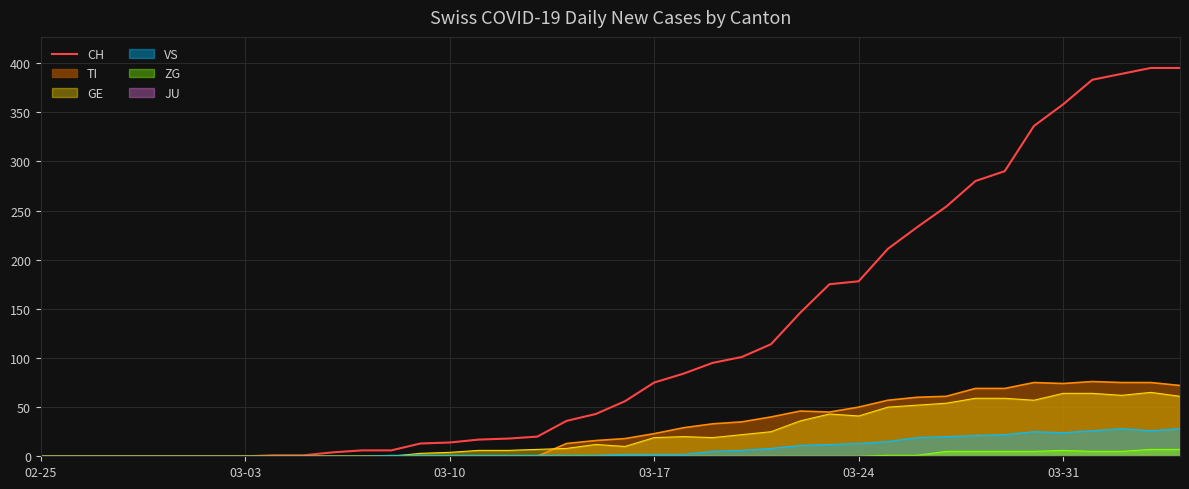

Does the chart display data point markers on the line(s)?

No